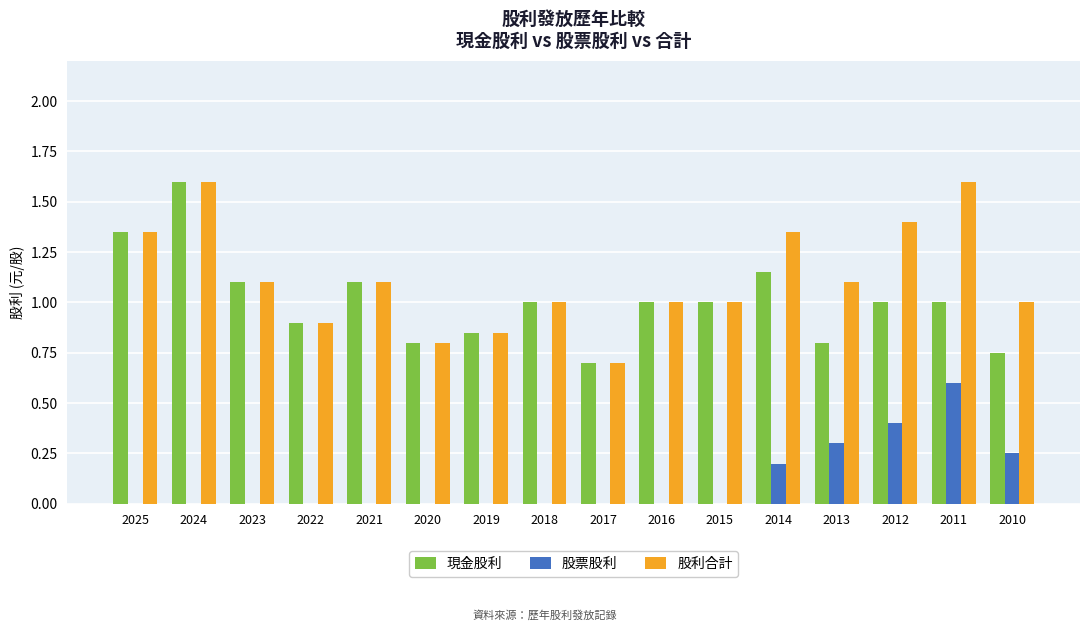

At which label does 股票股利 reach its peak?

2011